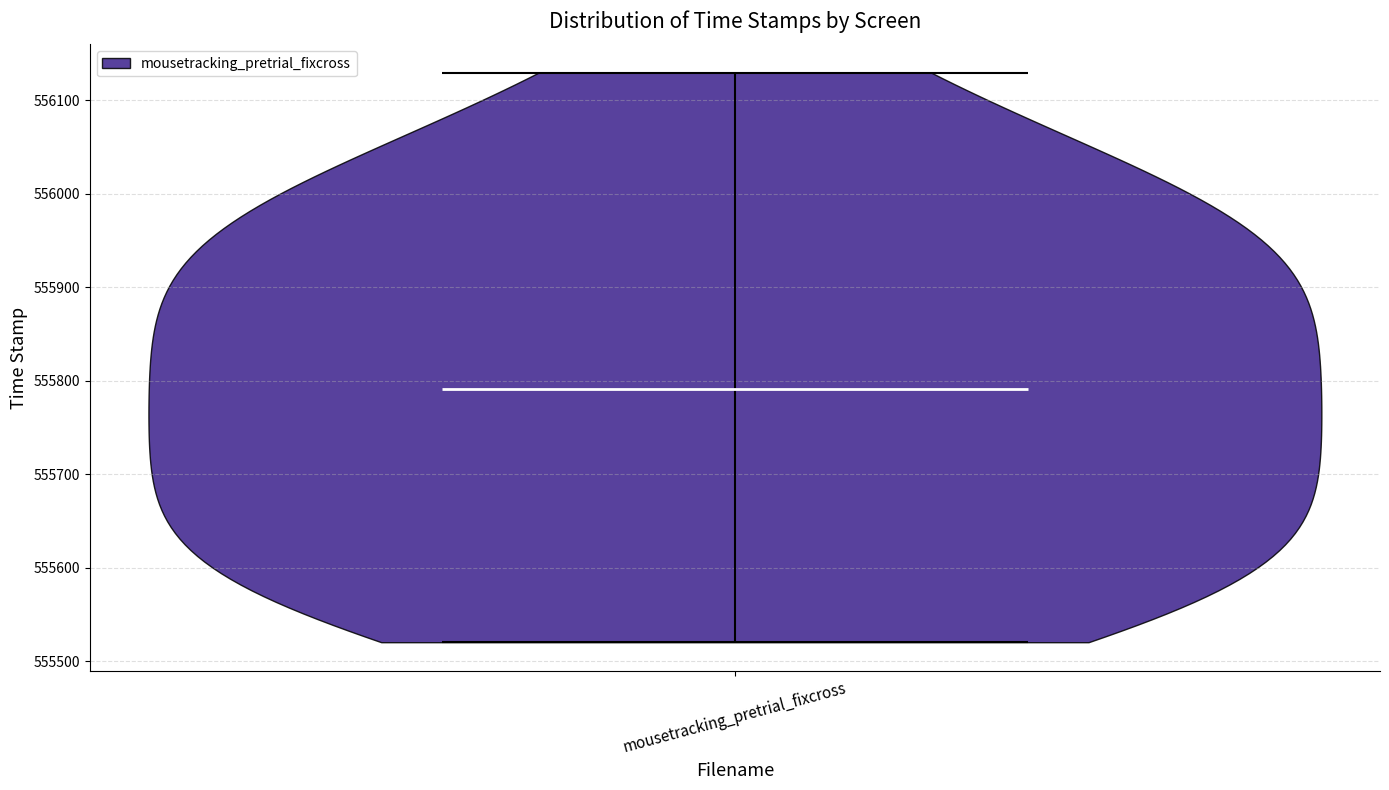

Read this violin plot against the y-axis: where its median line is, and the lowest and highest points the violin reaches. The values are not printed on the chart, so give them approximately, as read against the axis.

median line 555790, lowest point 555520, highest point 556130